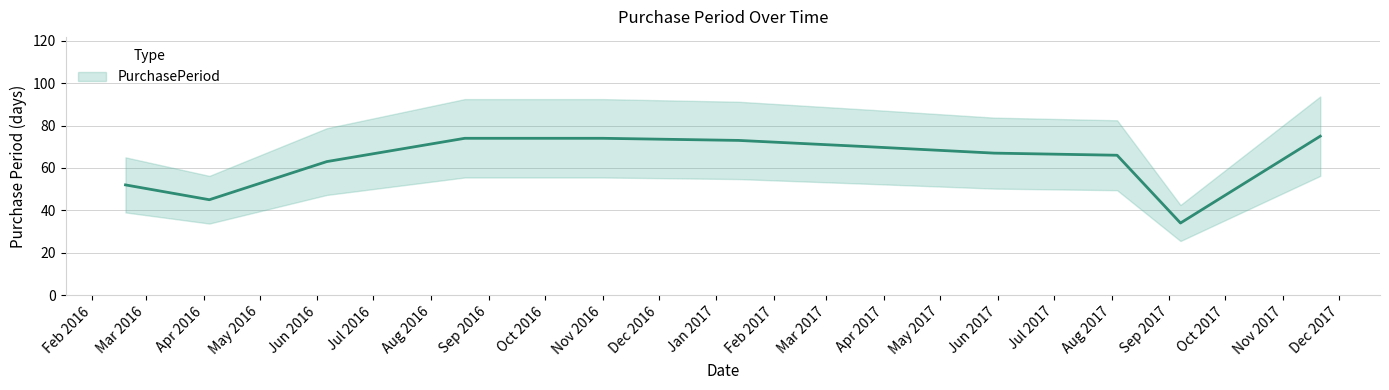

What is the sum of the values at 2017-03-24 and 2016-02-19?

122